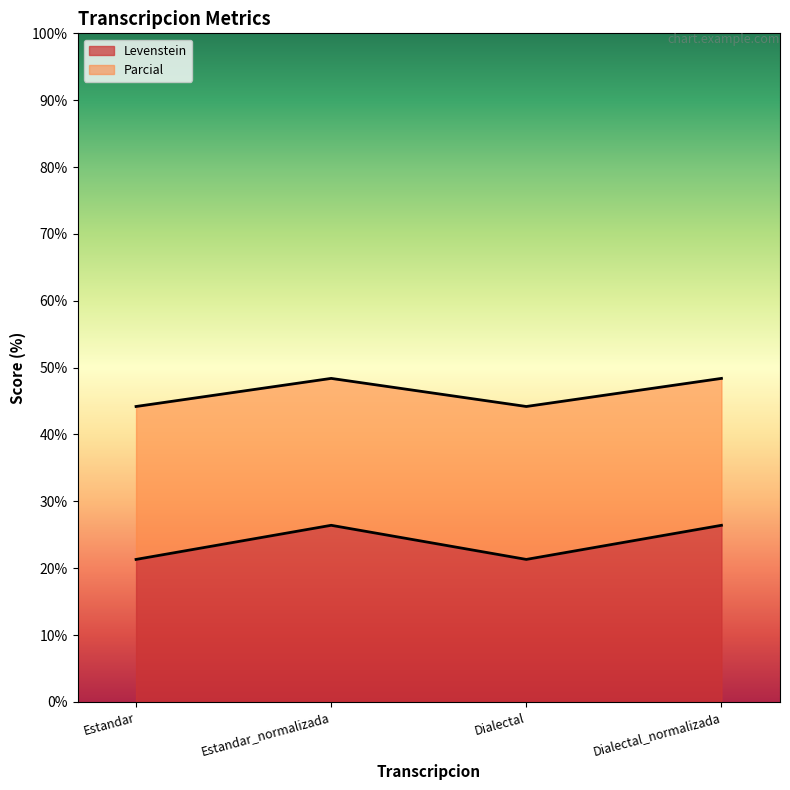

At which label does Parcial first exceed 48?

Estandar_normalizada